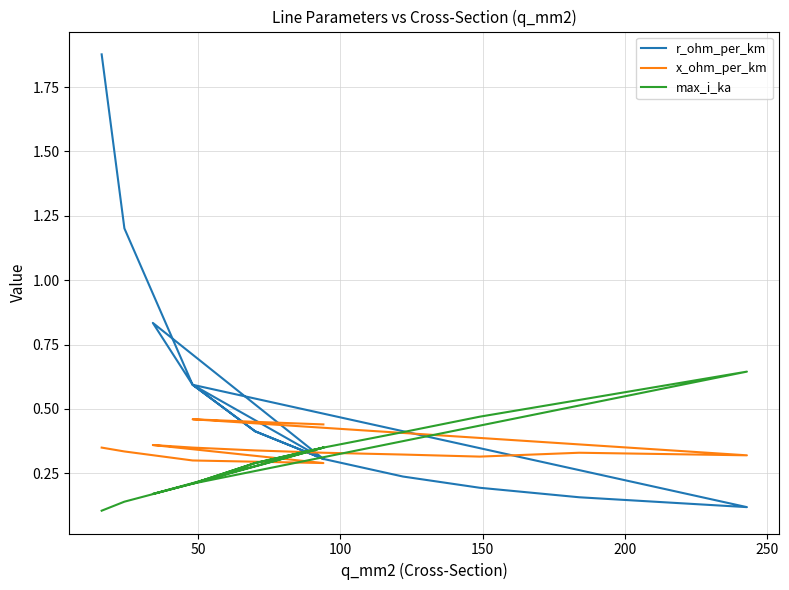

The value of x_ohm_per_km at 150 is 0.3. True or false?

True